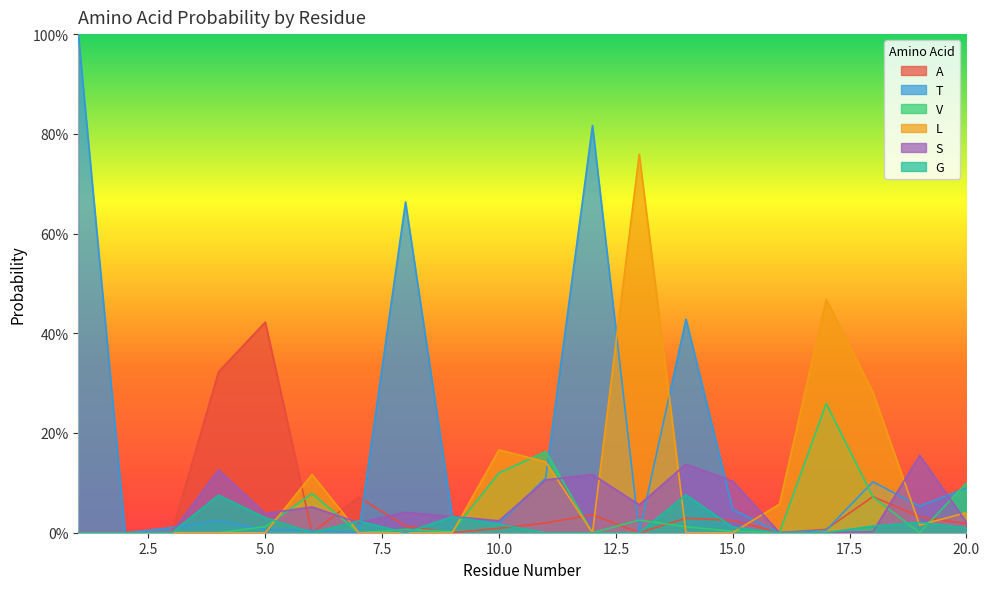

Where do G and T first cross each other?

3 and 4